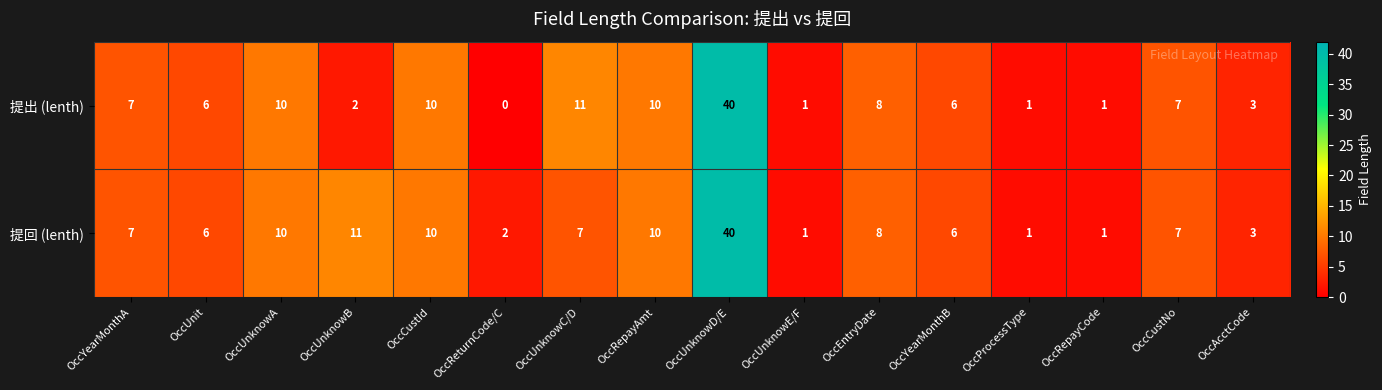

What is the sum of all 提回 (lenth) values?

130